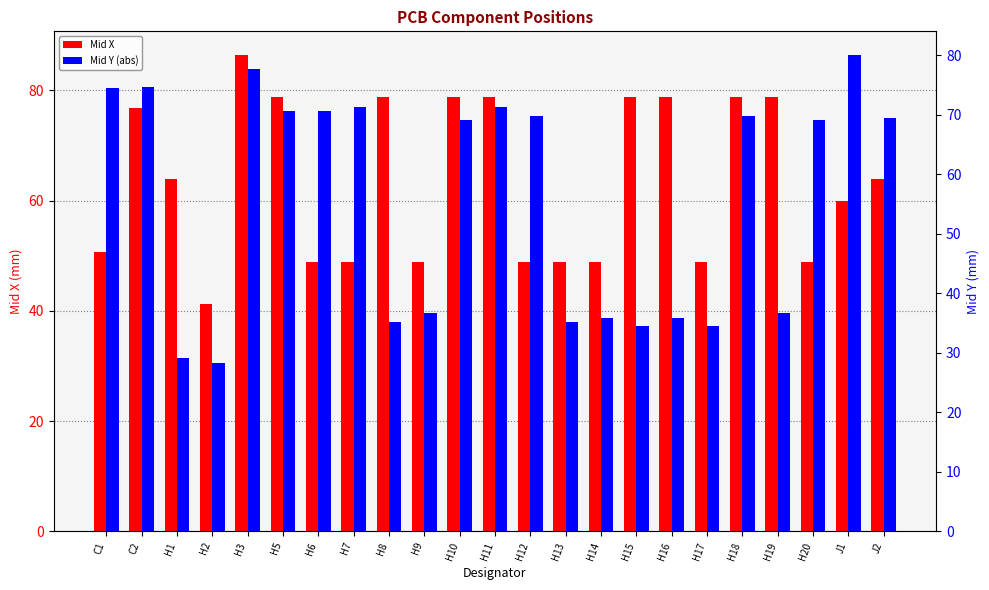

Which has a higher value, H10 or H18?

H10